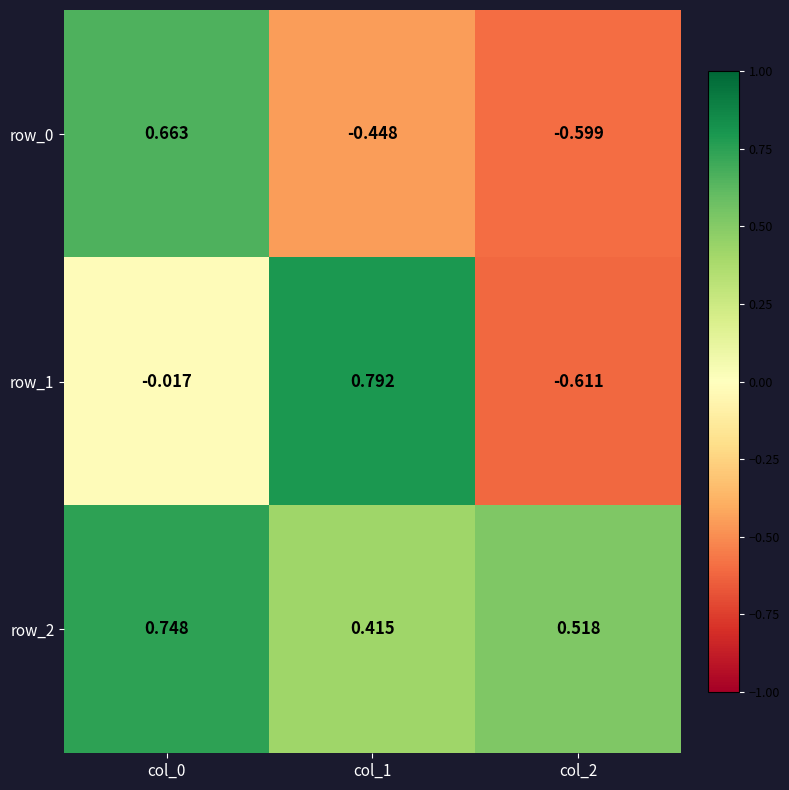

How many data points in row_1 are above 0?

1